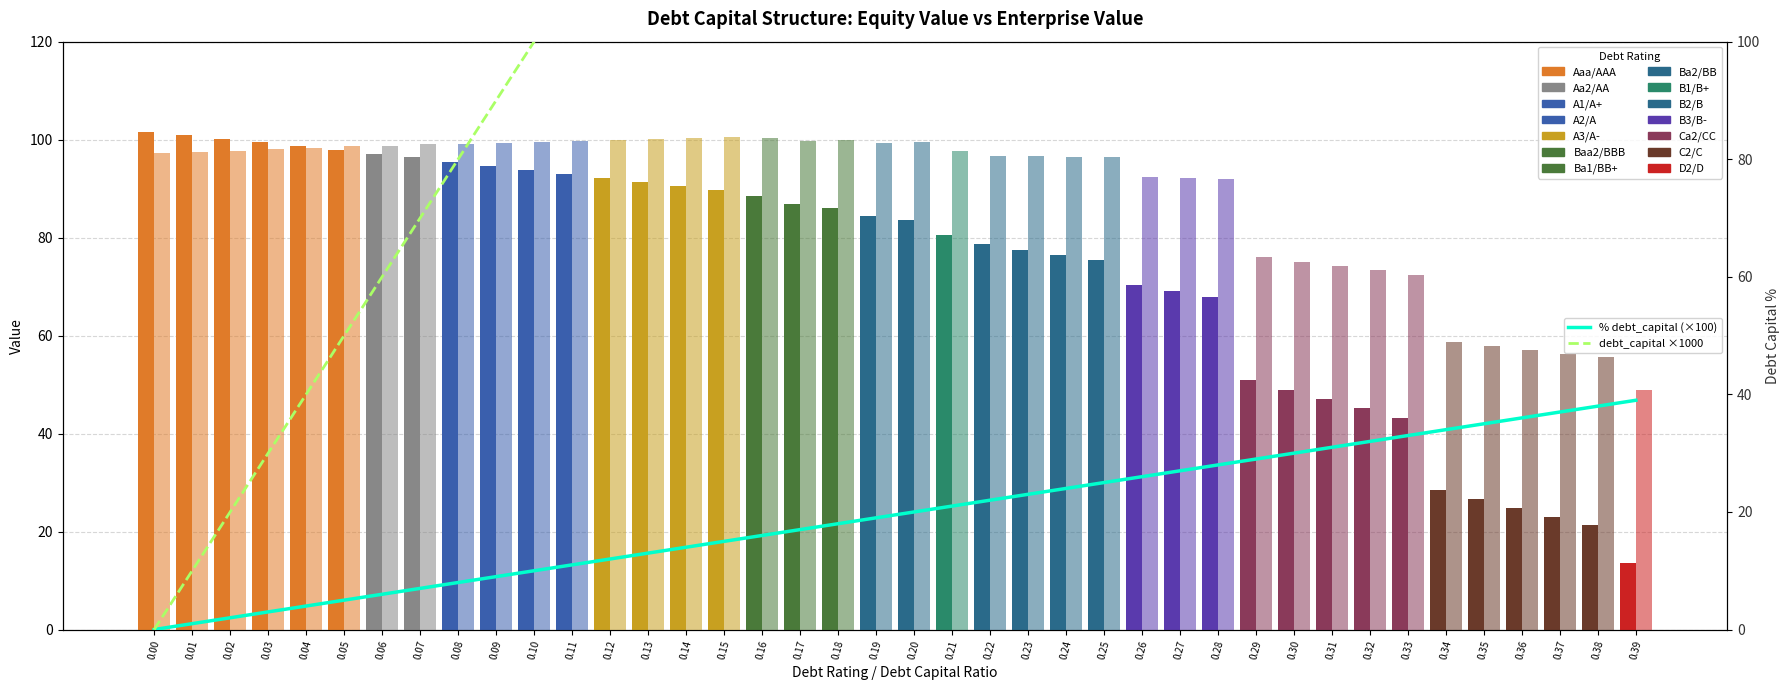

At how many categories does at least one series exceed 206?

19